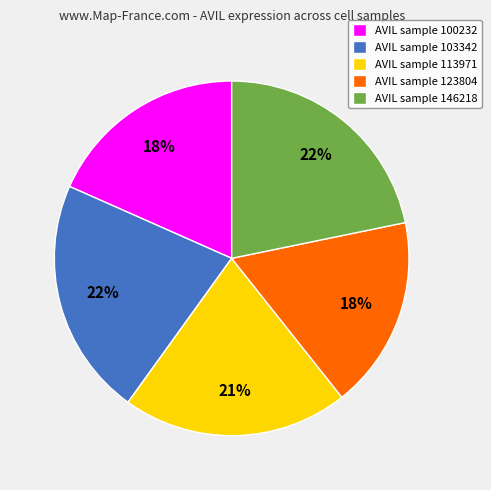

To the nearest percent, what is the difference between the largest and smallest slice percentages?

4%